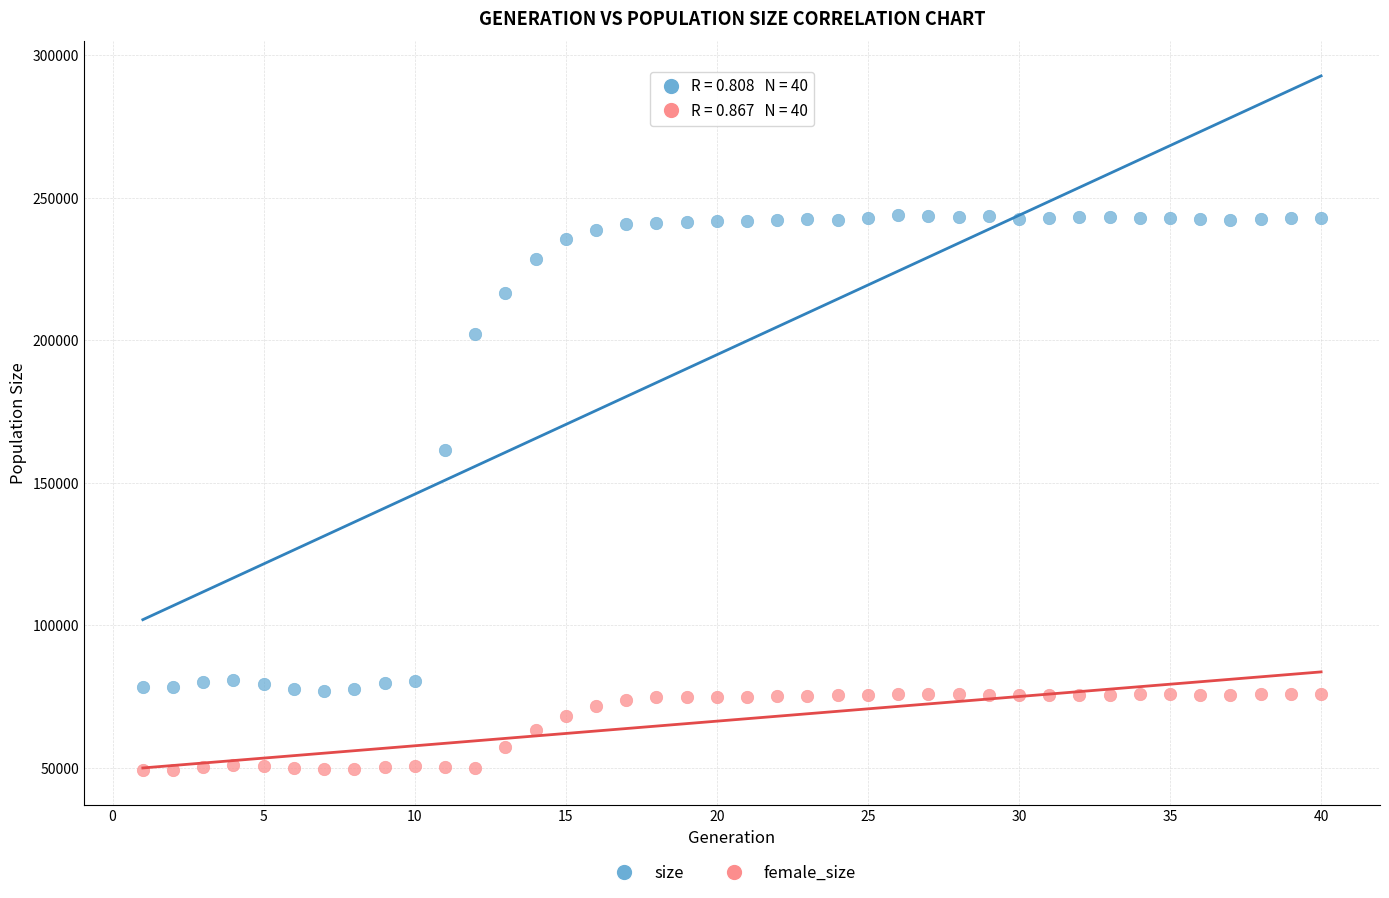

Which series reaches the minimum Y coordinate?

female_size